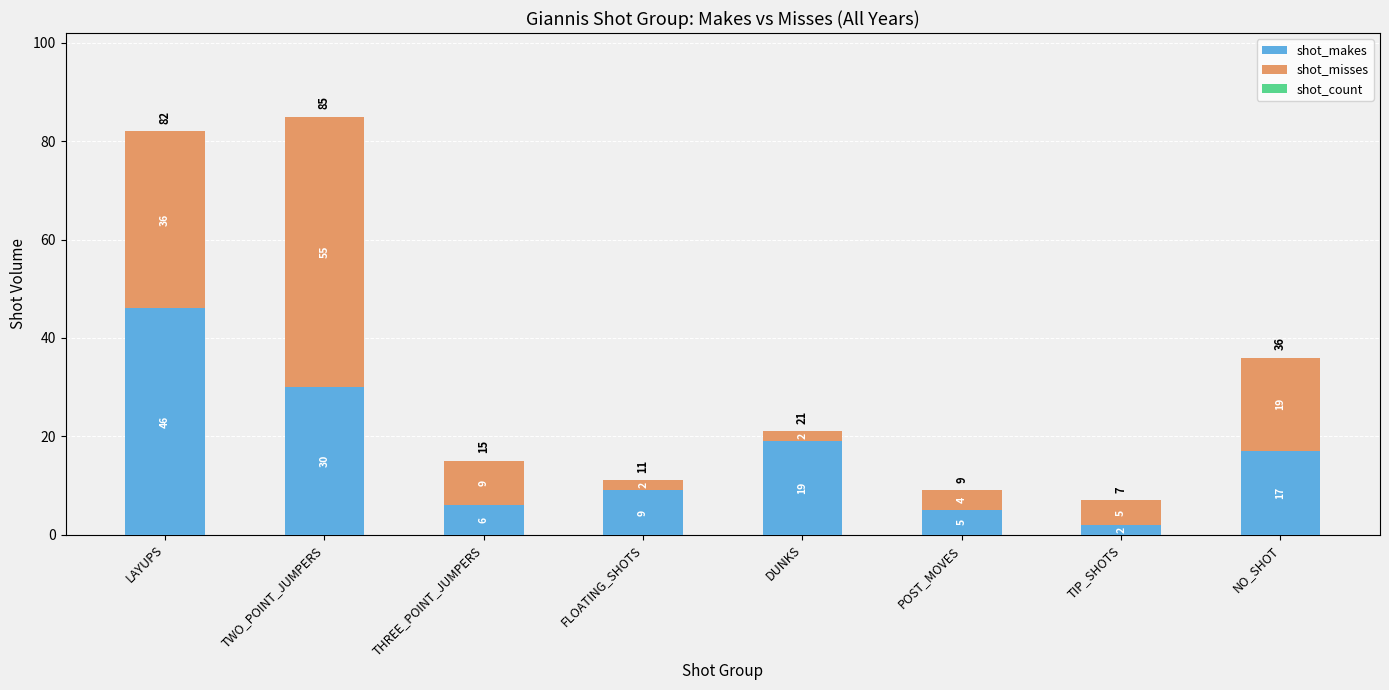

What is the sum of the shot_makes values at TWO_POINT_JUMPERS and THREE_POINT_JUMPERS?

36